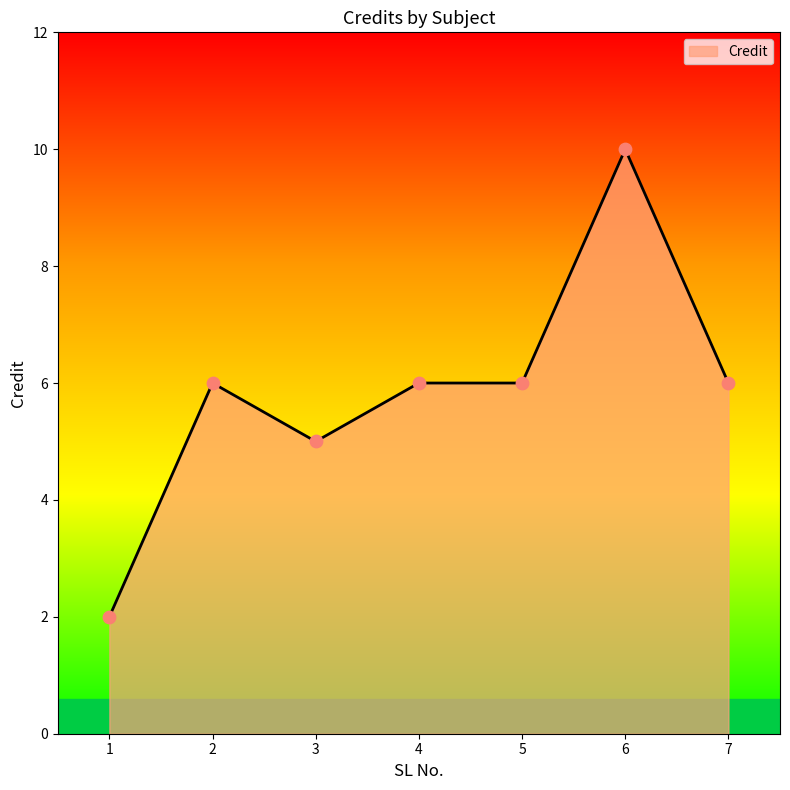

Approximately how many times larger is the value at 6 compared to 4?

1.7